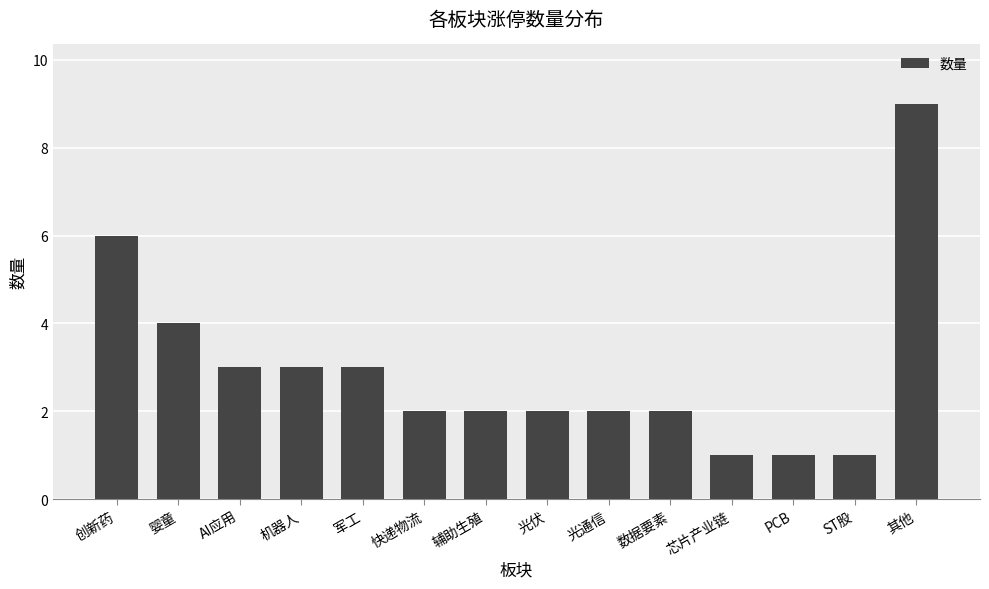

How many values are between 2 and 3?

8